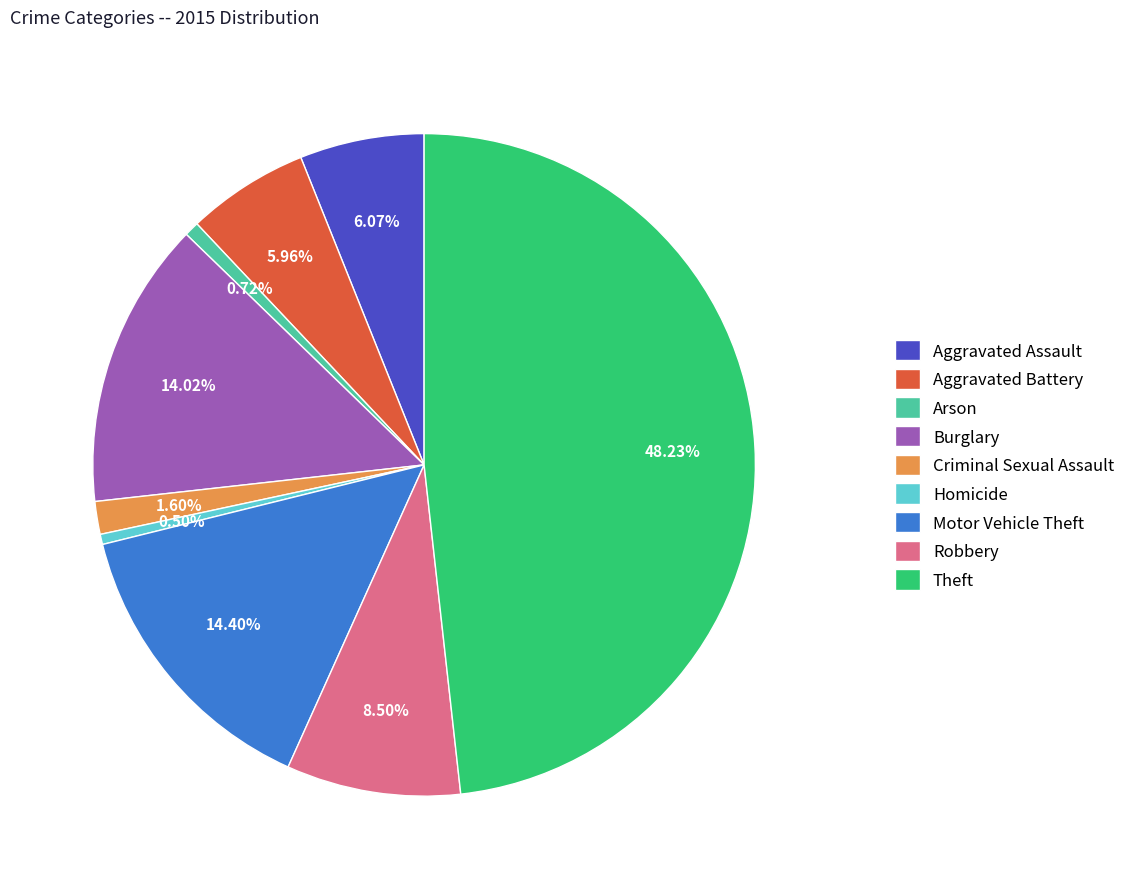

Count the number of slices in the pie.

9